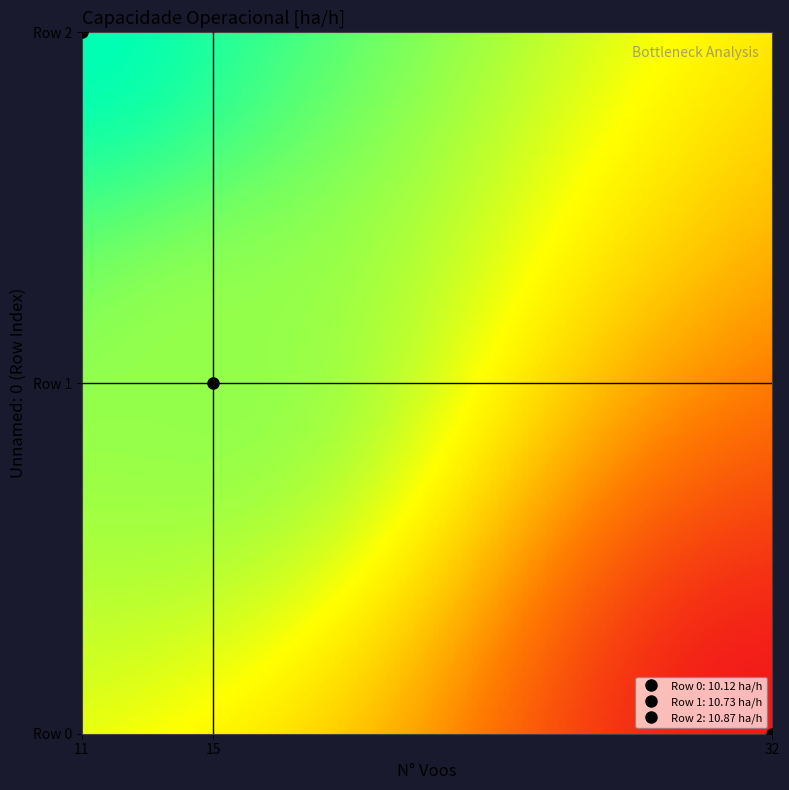

List the series in order of their overall mean, highest first.

Row 2, Row 1, Row 0